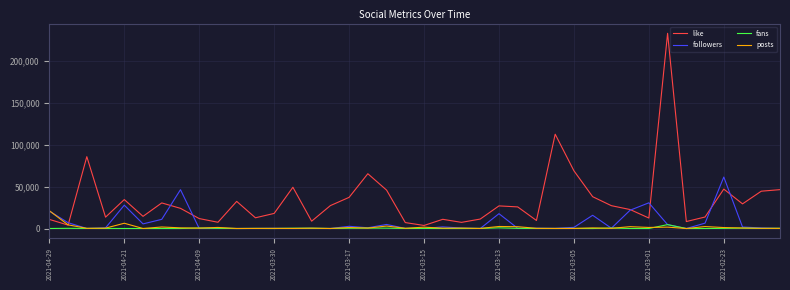

What is the highest value of the posts series?

21192